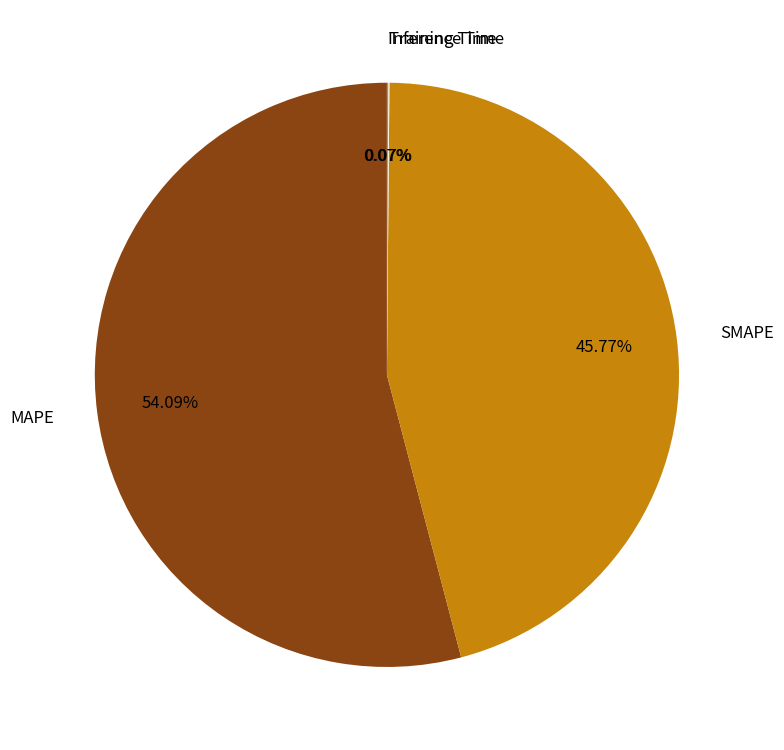

True or false: SMAPE accounts for 46% of the total.

True